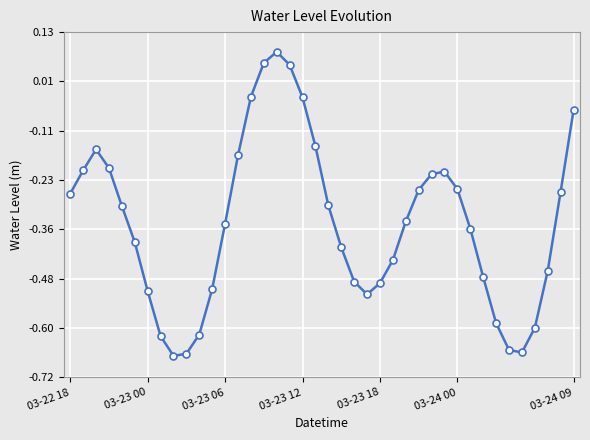

How many points are higher than both their immediate neighbors (excluding endpoints)?

3